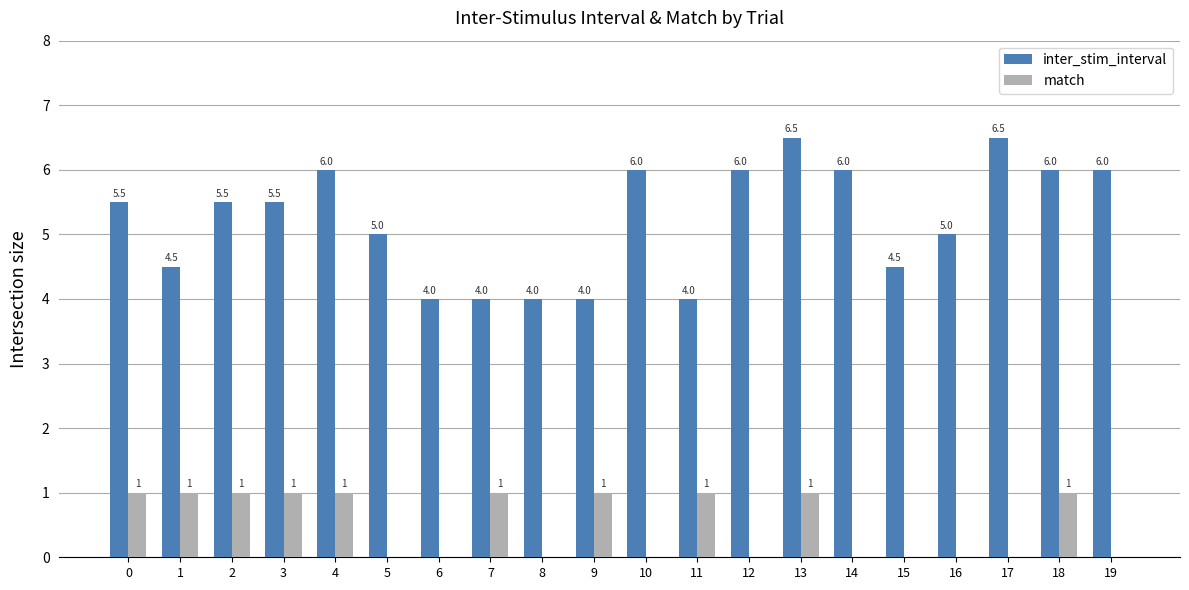

Which series has the largest total across all categories?

inter_stim_interval